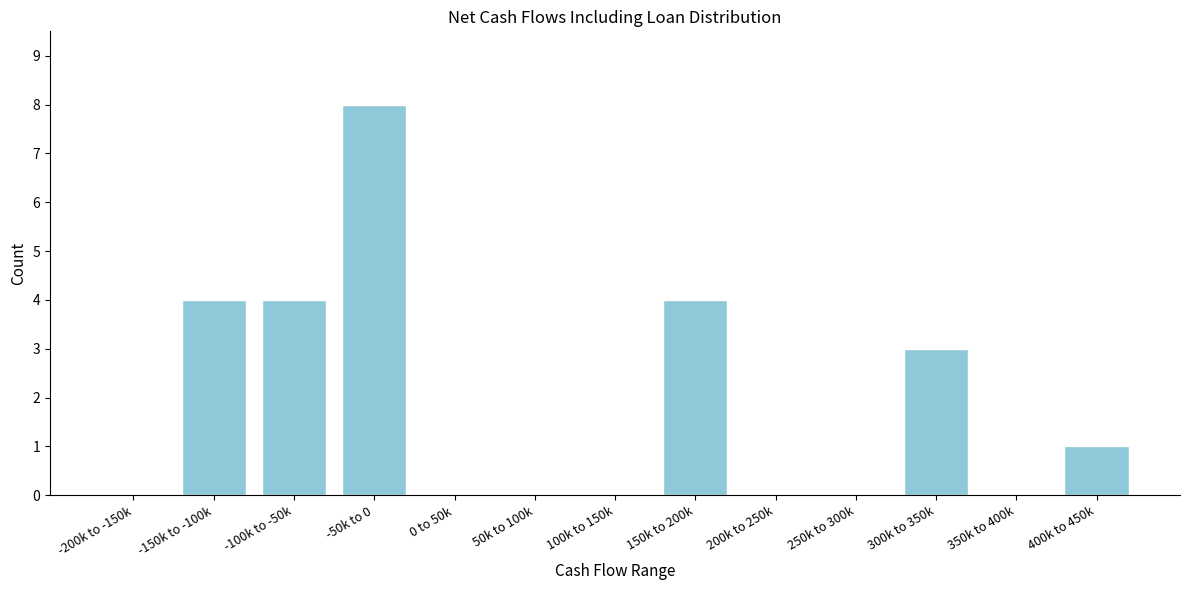

Reading left to right, extract all data points from this chart.

-200k to -150k=0	-150k to -100k=4	-100k to -50k=4	-50k to 0=8	0 to 50k=0	50k to 100k=0	100k to 150k=0	150k to 200k=4	200k to 250k=0	250k to 300k=0	300k to 350k=3	350k to 400k=0	400k to 450k=1